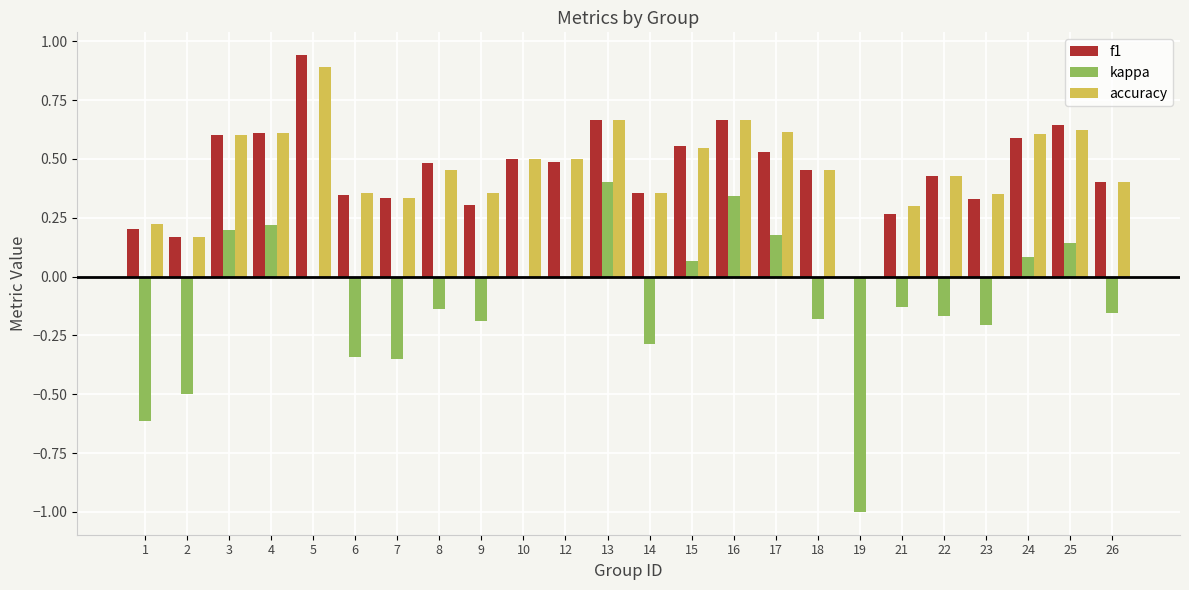

How many values in the accuracy series exceed 0?

23